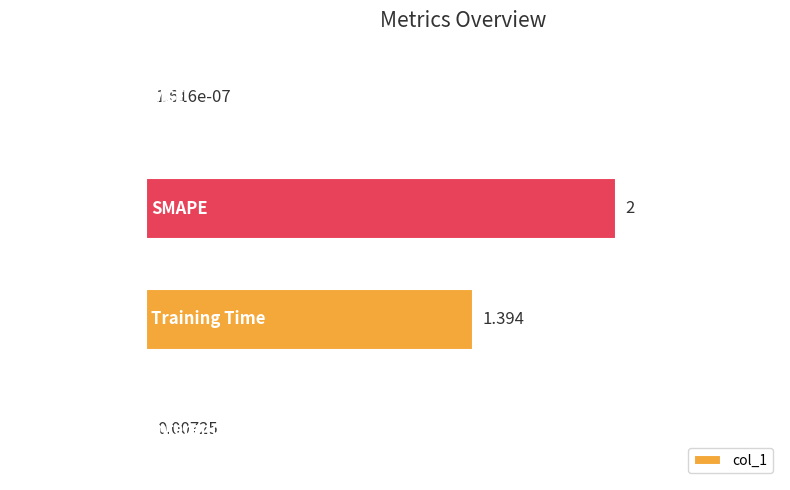

Between SMAPE and MSE, which is larger?

SMAPE